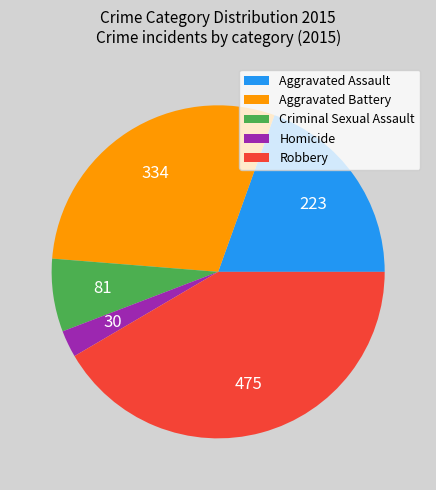

What is the ratio of the value at Robbery to the value at Aggravated Assault?

2.1